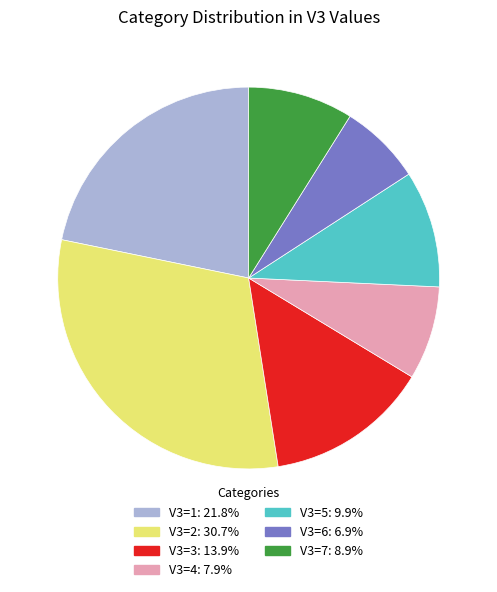

The V3=3 slice represents 14% of the pie. True or false?

True